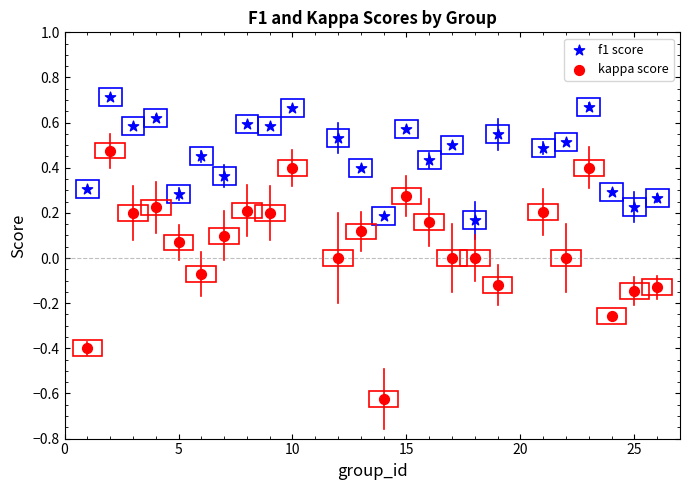

Across all data points, what is the range of Y values (max minus min)?

1.3